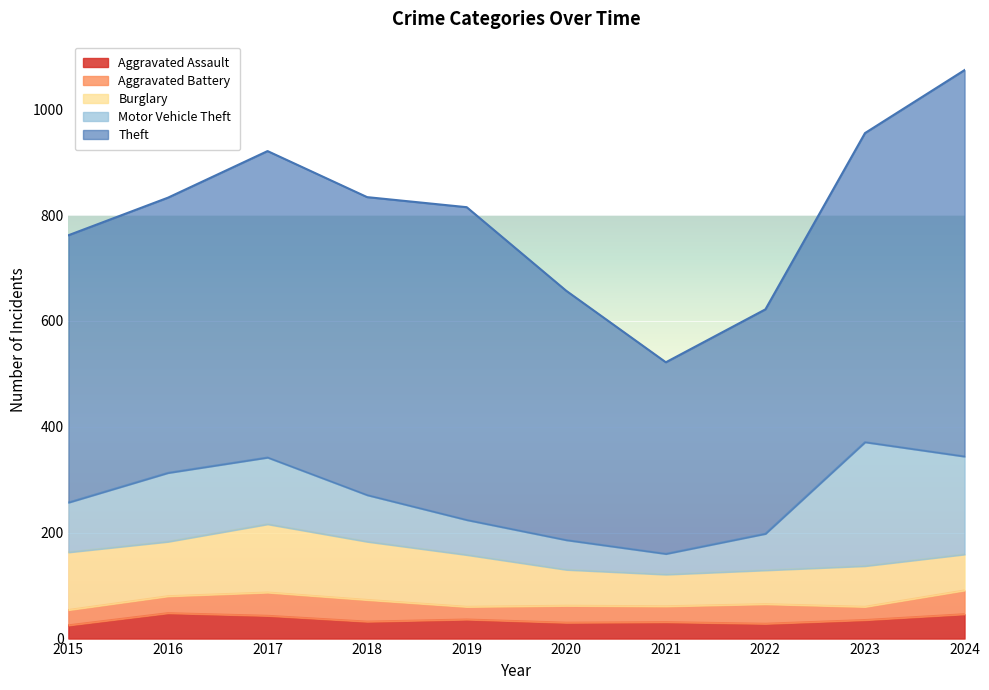

Which has a higher value, 2016 or 2017?

2016